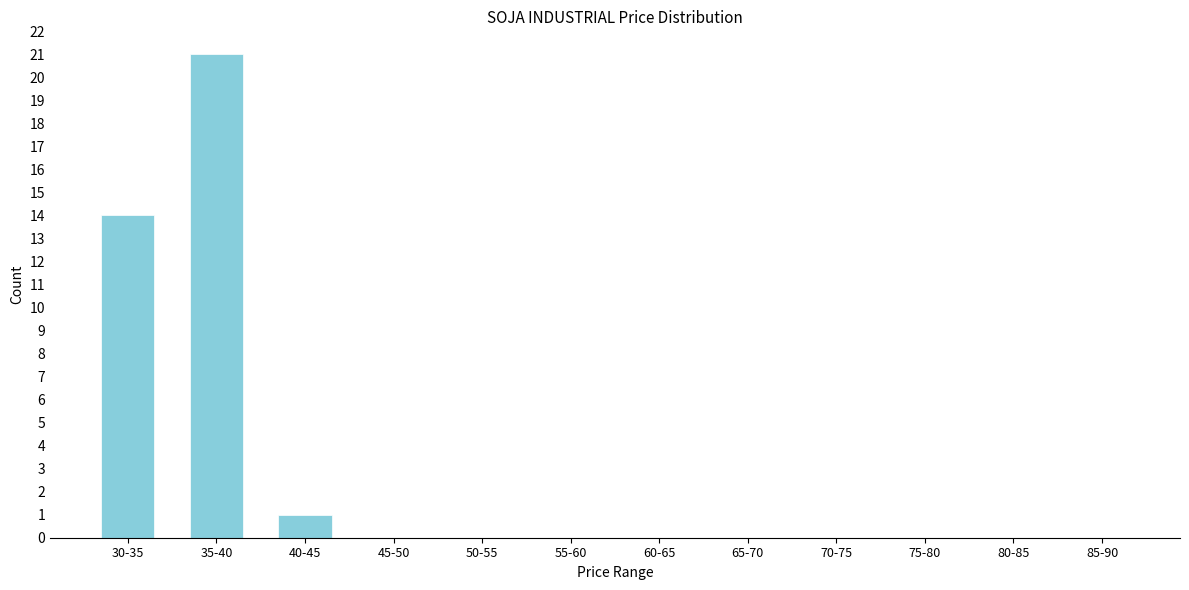

Reading left to right, extract all data points from this chart.

30-35=14	35-40=21	40-45=1	45-50=0	50-55=0	55-60=0	60-65=0	65-70=0	70-75=0	75-80=0	80-85=0	85-90=0